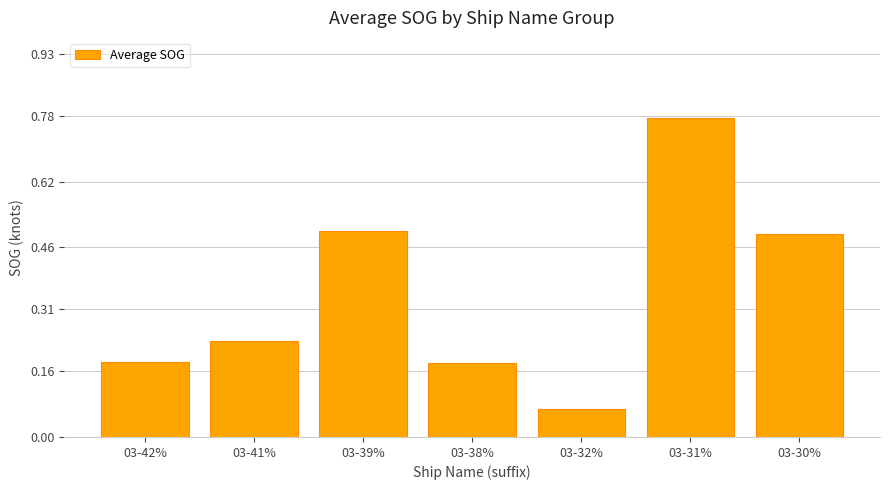

At which label is the value closest to 0?

03-32%